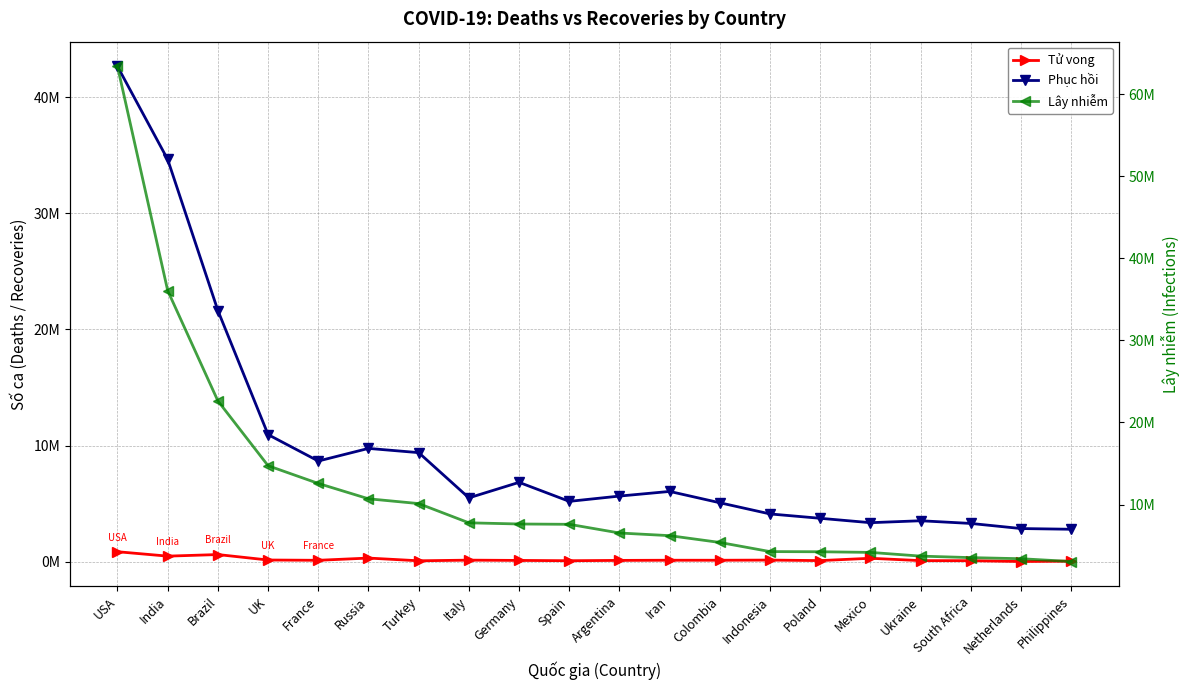

What is the difference between the Lây nhiễm values at Russia and Mexico?

6532084